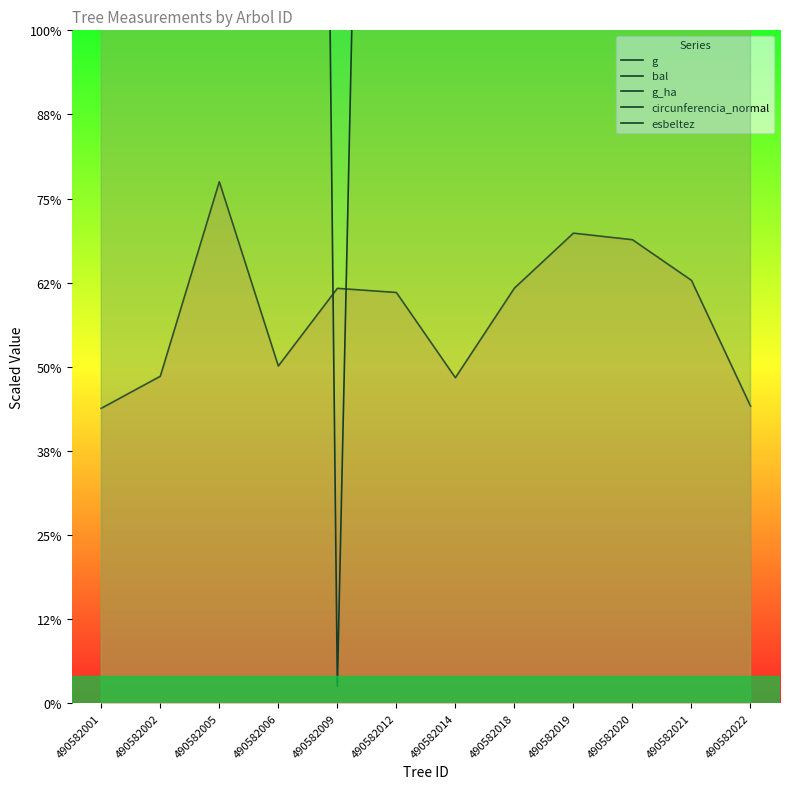

Does the chart have visible grid lines?

No